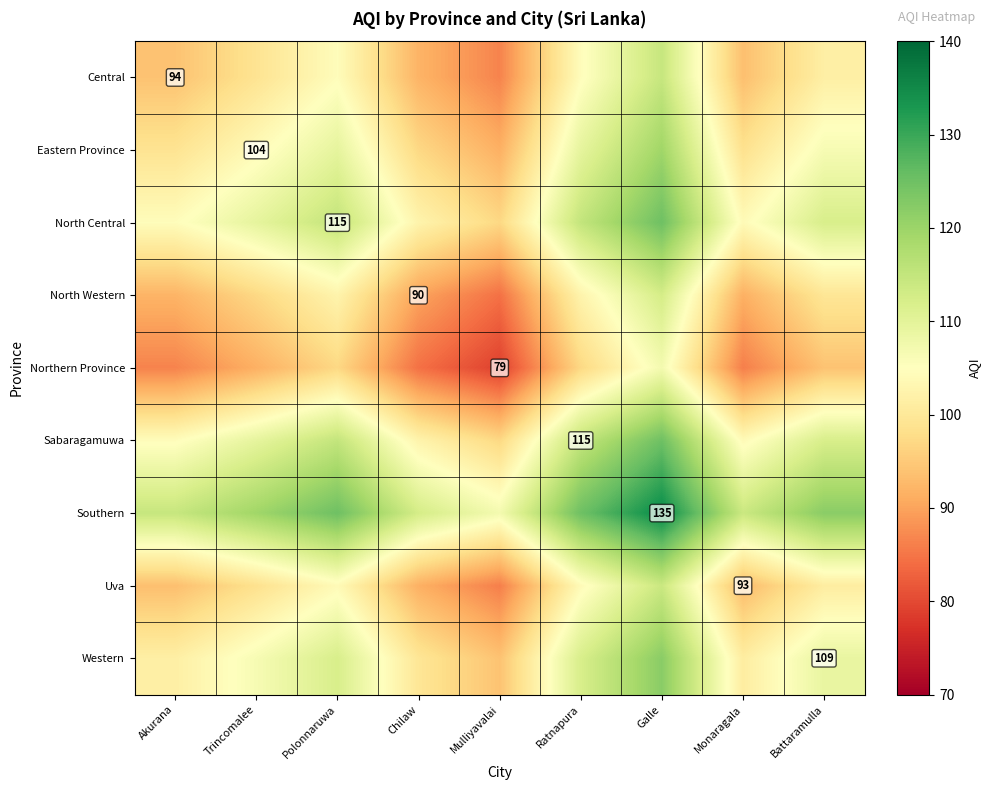

Which category has the lowest value in the Sabaragamuwa series?

Mulliyavalai